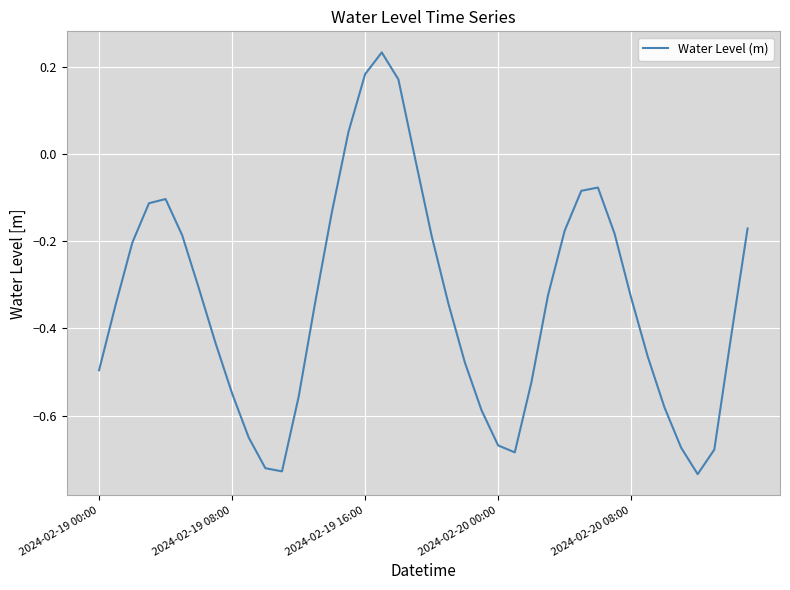

What is the difference between the maximum and minimum values?

1.0